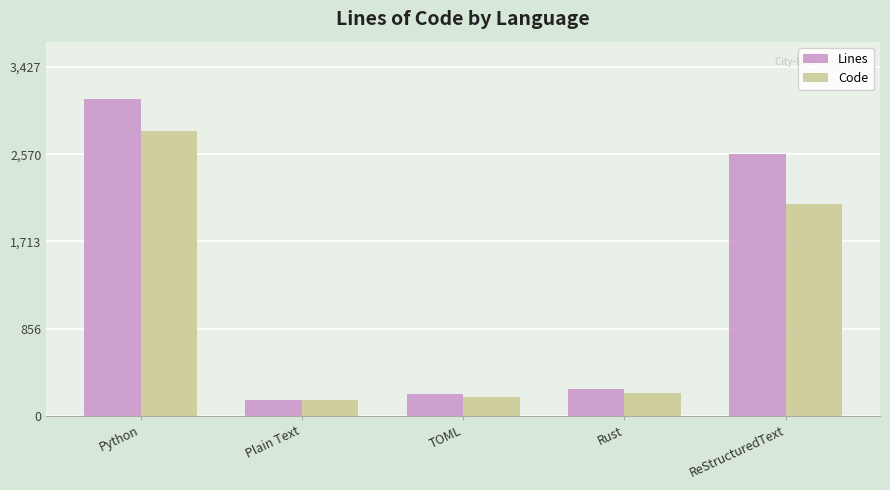

Is it true that Code equals 158 at Plain Text?

True